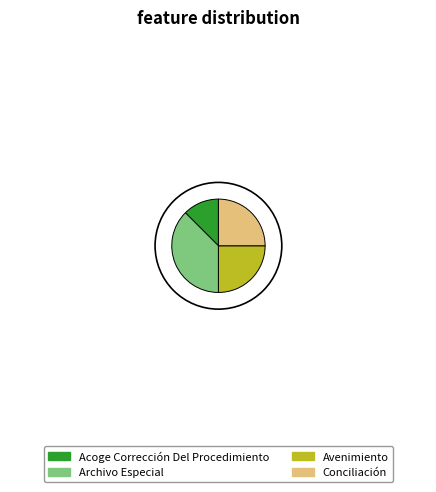

To the nearest percent, what portion does Avenimiento represent?

25%